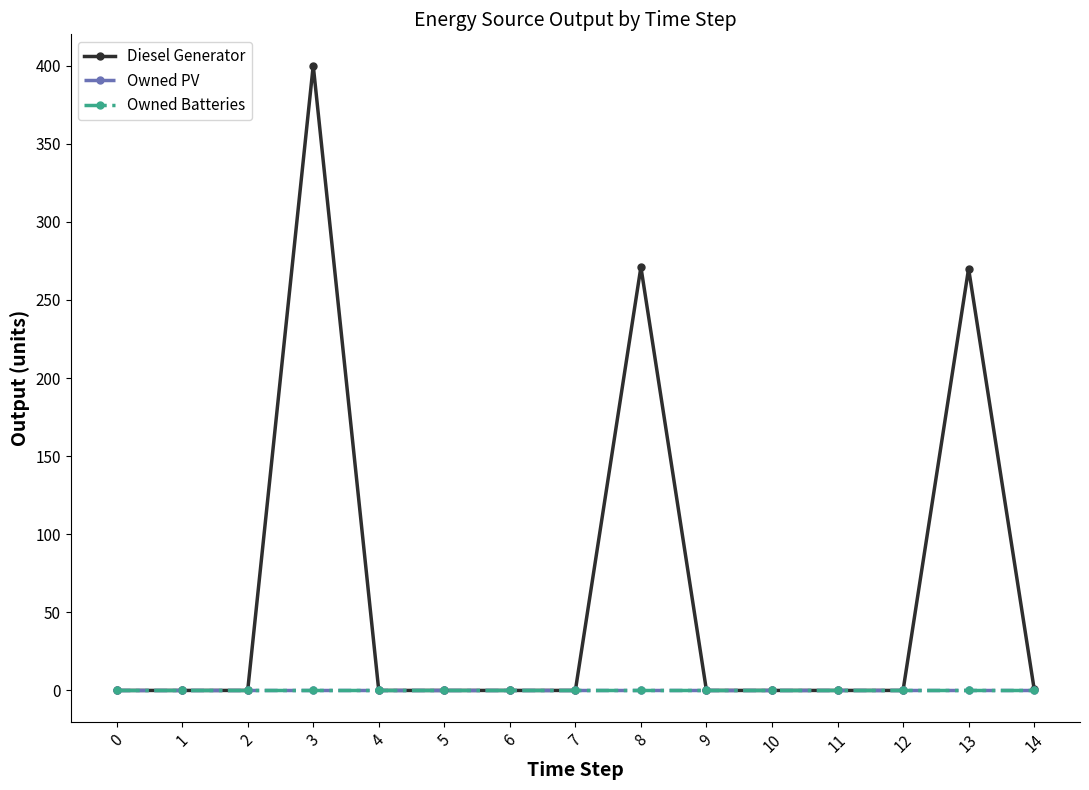

True or false: Owned PV has a value of 0 at 6.

True